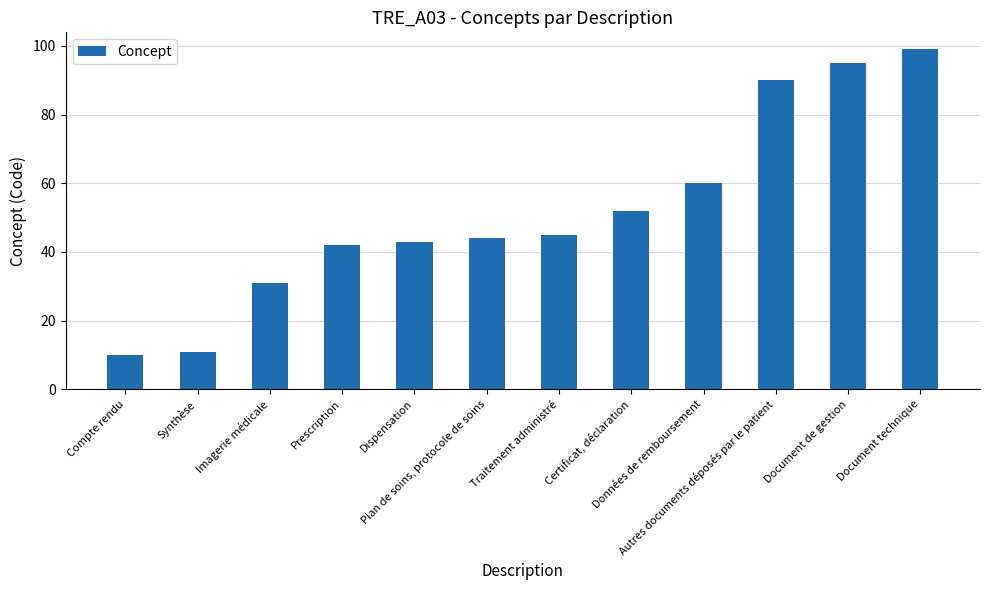

How many distinct data groups are displayed?

1